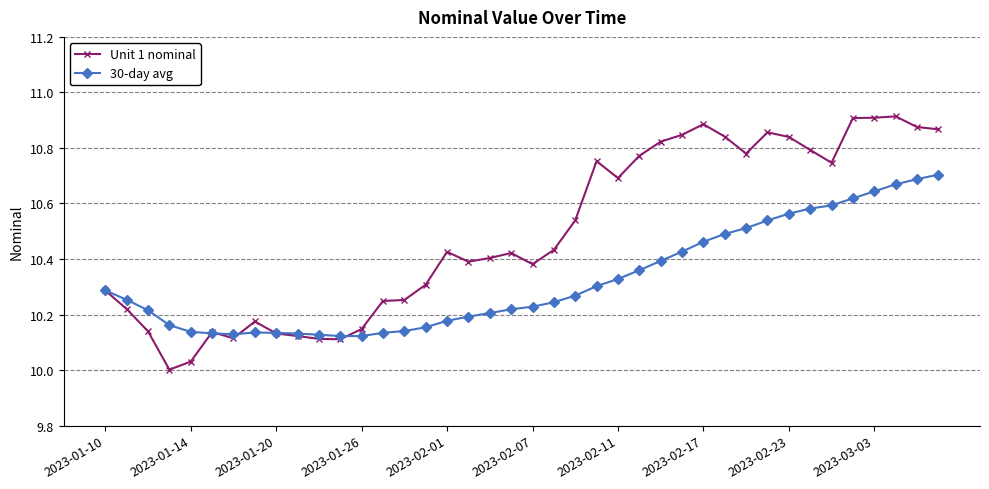

List the series in order of their peak value, lowest first.

30-day avg, Unit 1 nominal